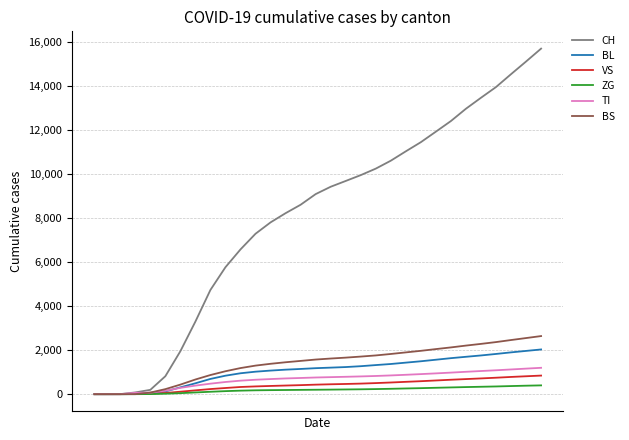

Which series has the widest spread of values?

CH